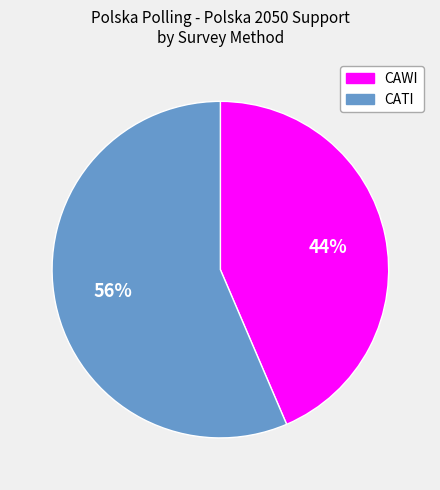

The CAWI slice represents 44% of the pie. True or false?

True